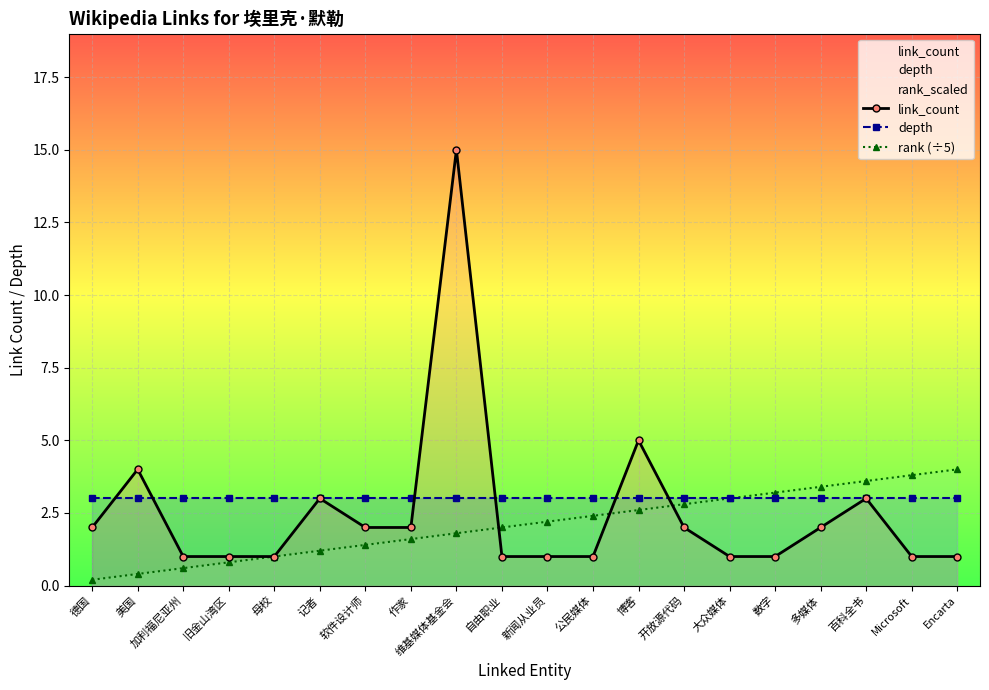

How many lines are shown in the chart?

3